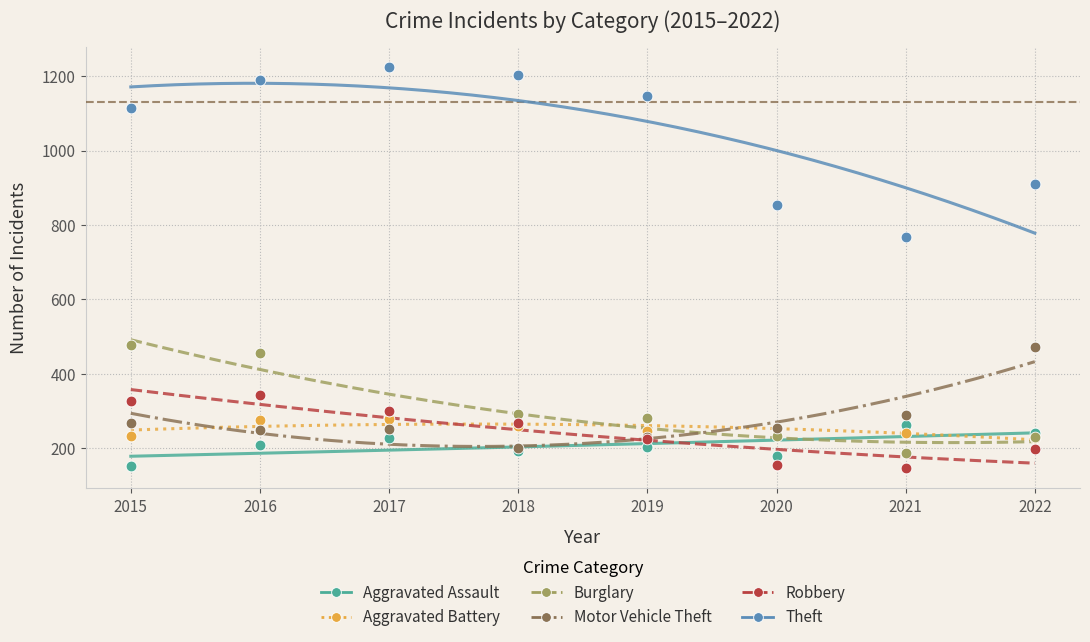

Across all series, what Y value is closest to 685?

767